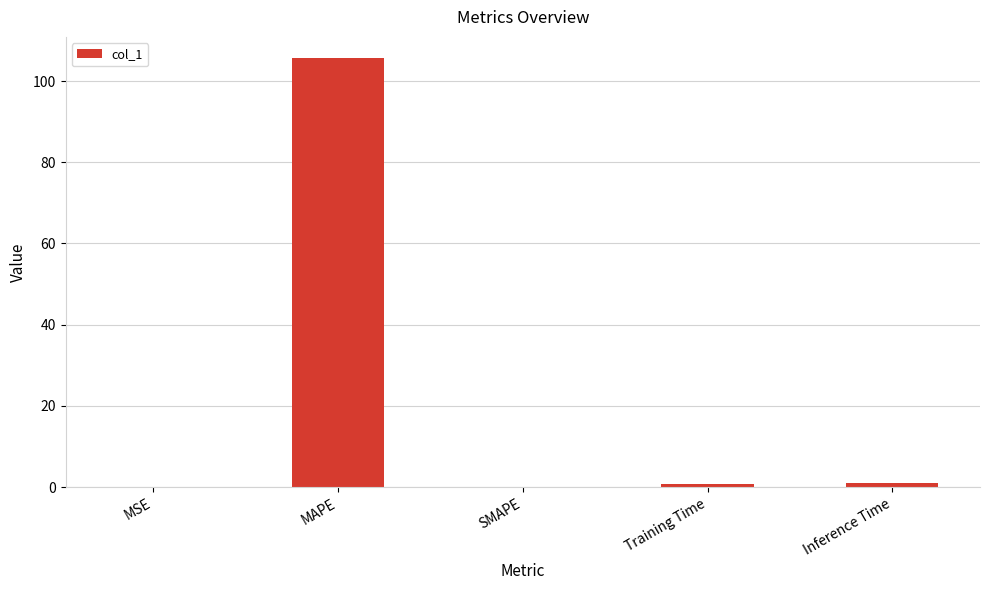

How many distinct data groups are displayed?

1